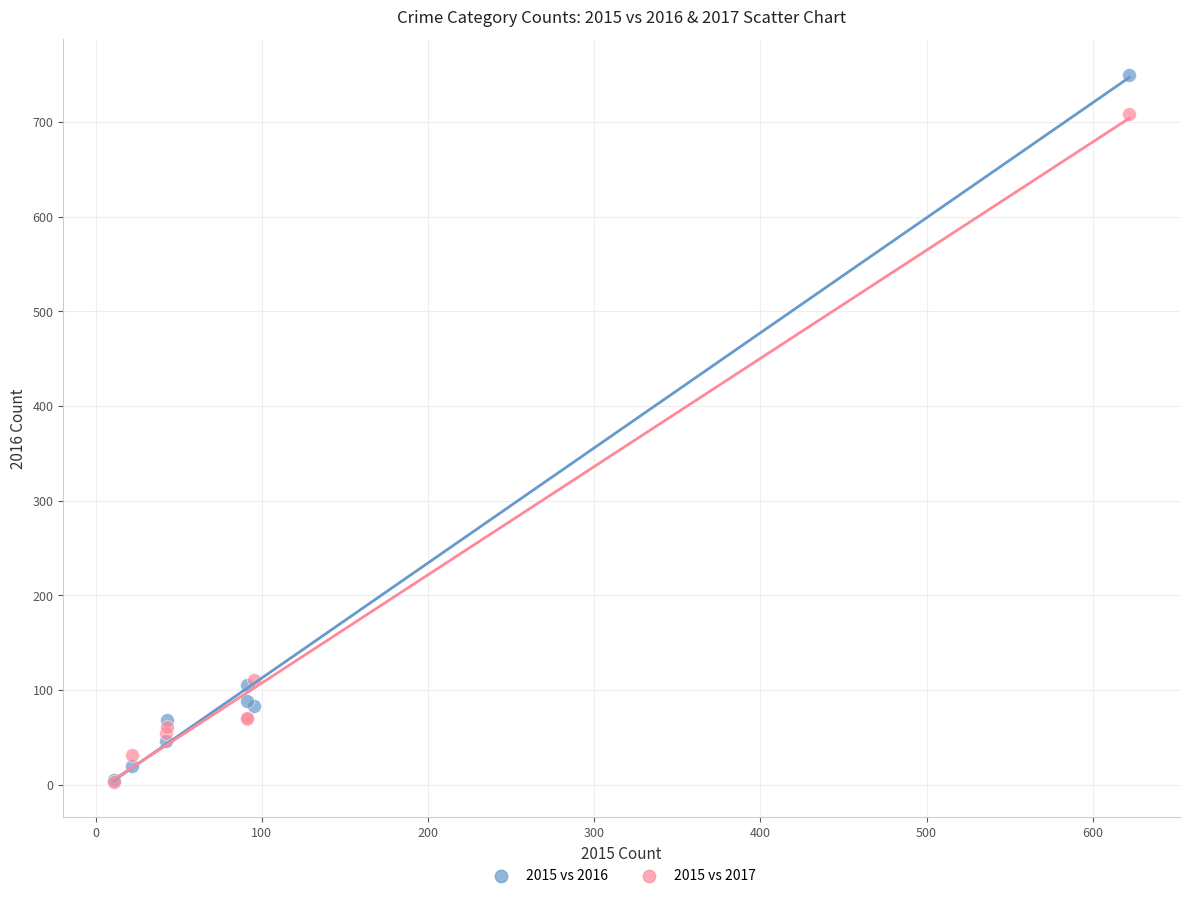

Which series has the widest spread of Y values?

2015 vs 2016